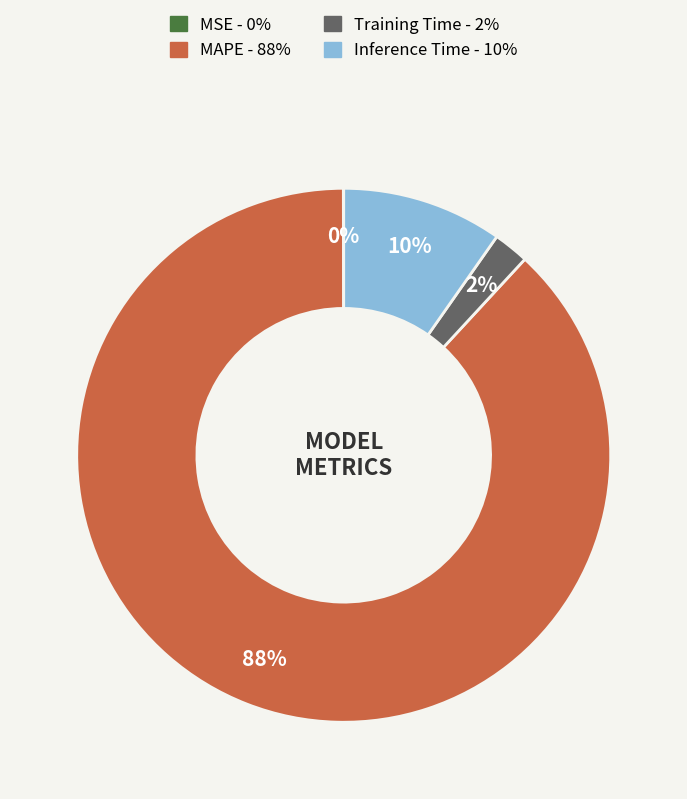

Is it true that Inference Time is 4% of the pie?

False